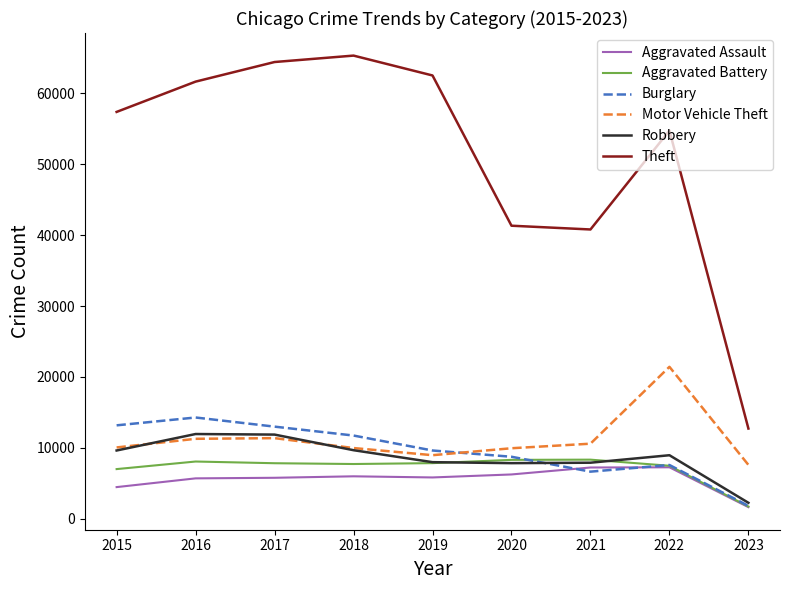

True or false: Aggravated Battery and Theft intersect in this chart.

False